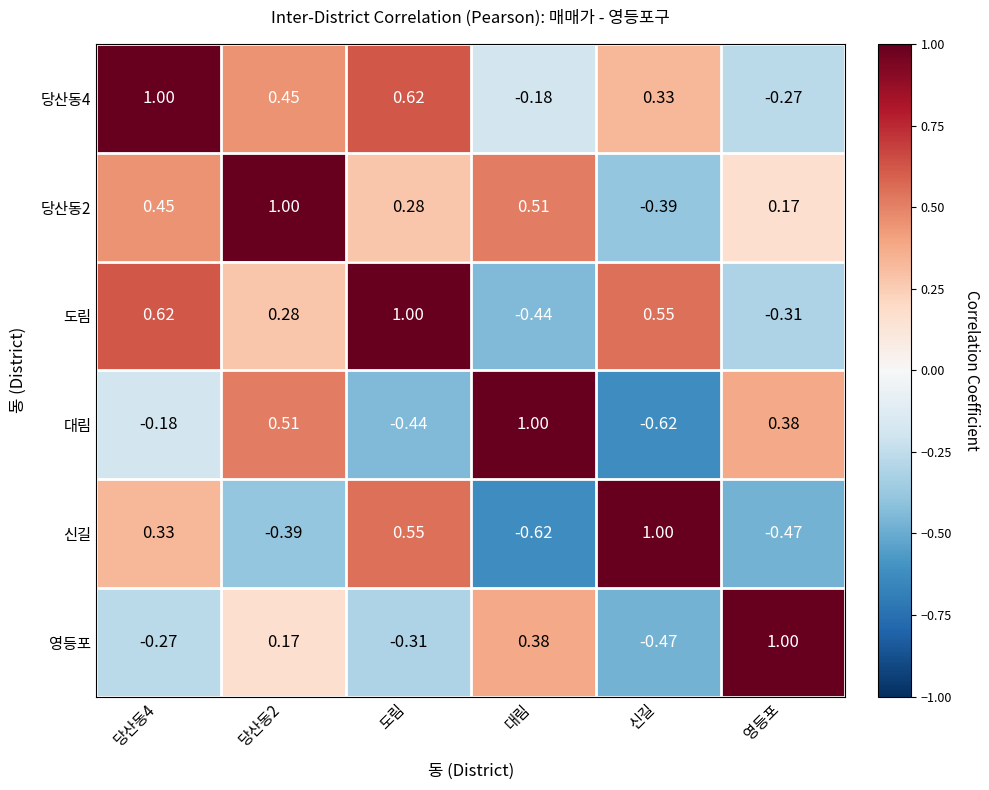

At which label is 당산동4 closest to 0?

대림